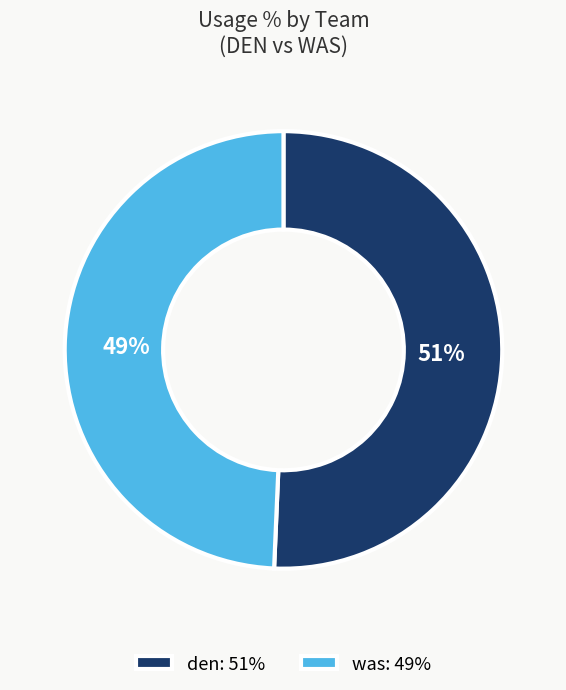

To the nearest percent, what is the average slice percentage?

50%